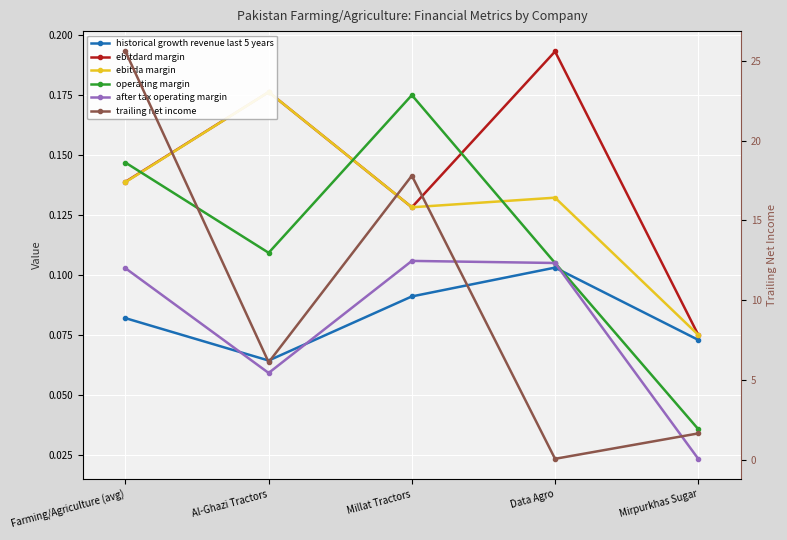

What is the difference between the maximum and second lowest values in the ebitdard margin series?

0.1